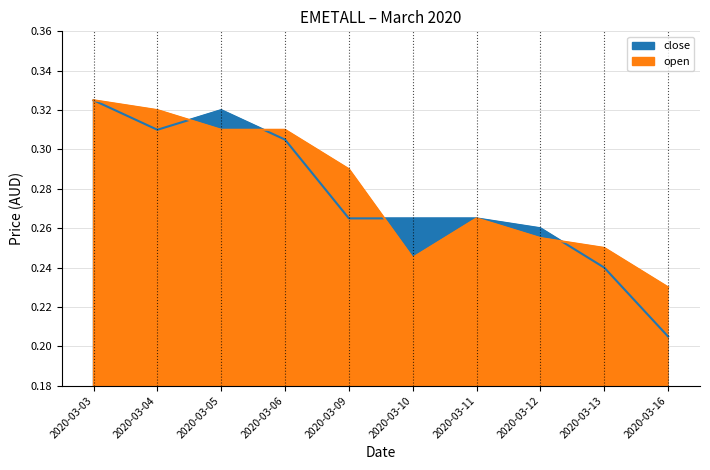

What is the value of the close point at the 3rd from the left?

0.3